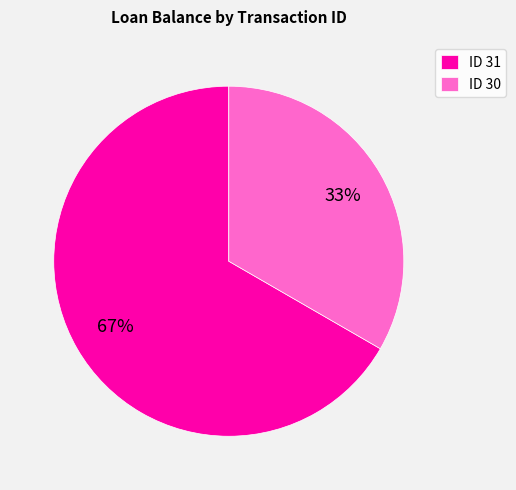

Which category has the smallest portion of the pie?

ID 30